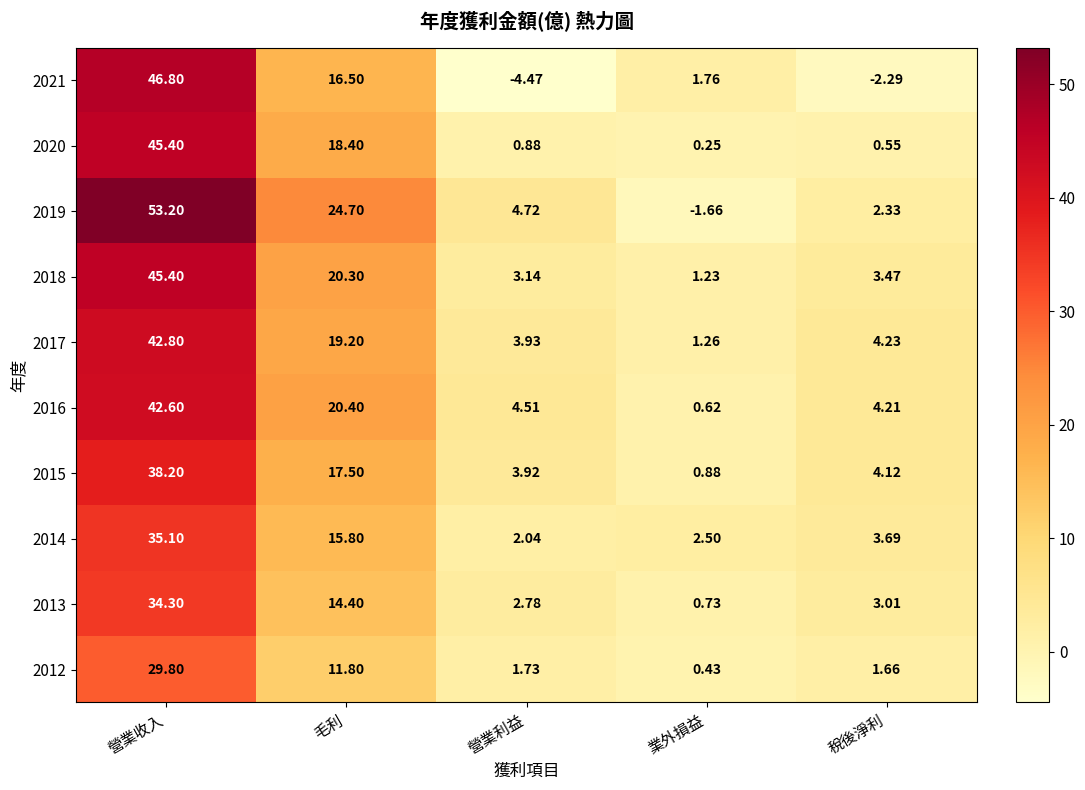

Rank the series at 毛利 from highest to lowest value.

2019, 2016, 2018, 2017, 2020, 2015, 2021, 2014, 2013, 2012